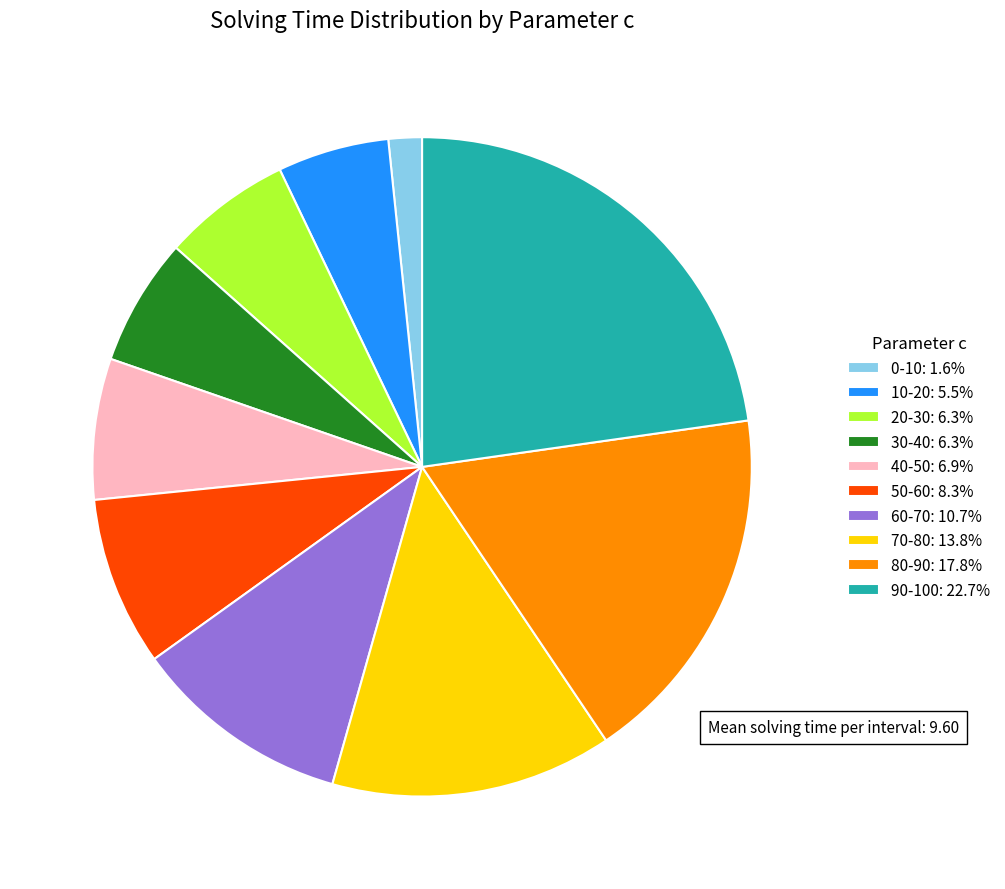

Is there any slice that represents more than half of the pie?

No